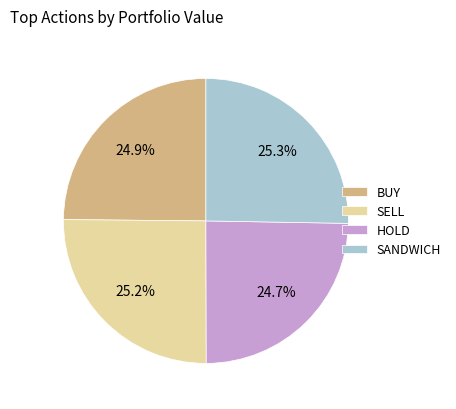

Does any single category account for the majority?

No